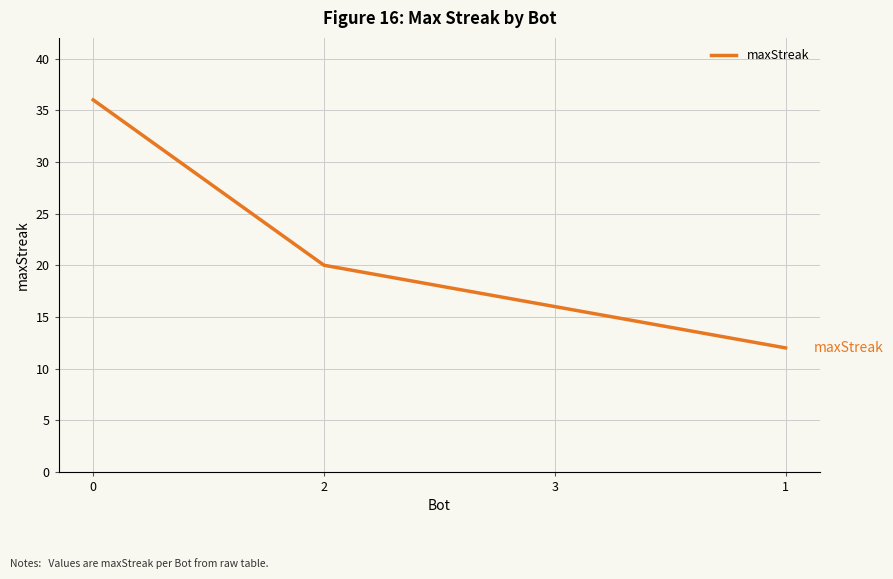

What is the ratio of the value at 1 to the value at 2?

0.6